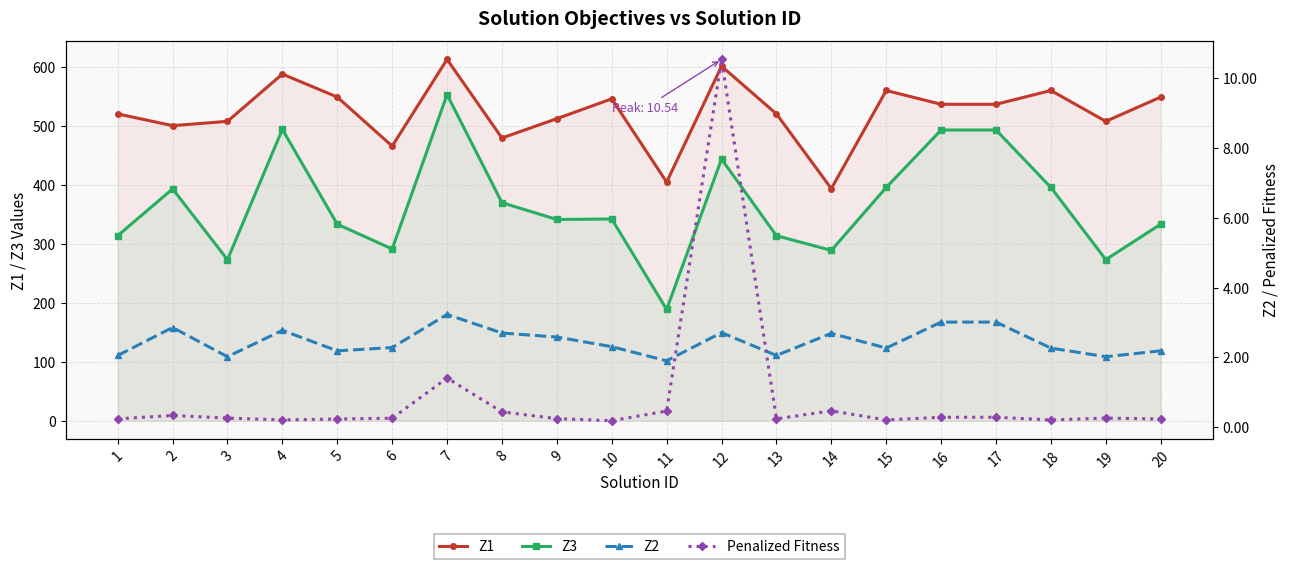

Count the number of categories in the chart.

20